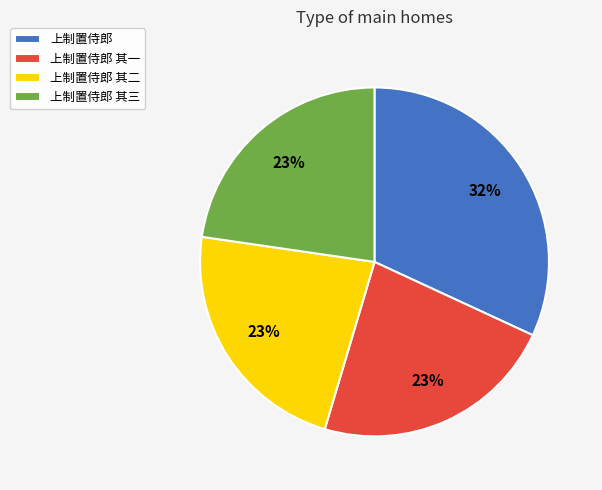

Which category has the biggest portion of the pie?

上制置侍郎